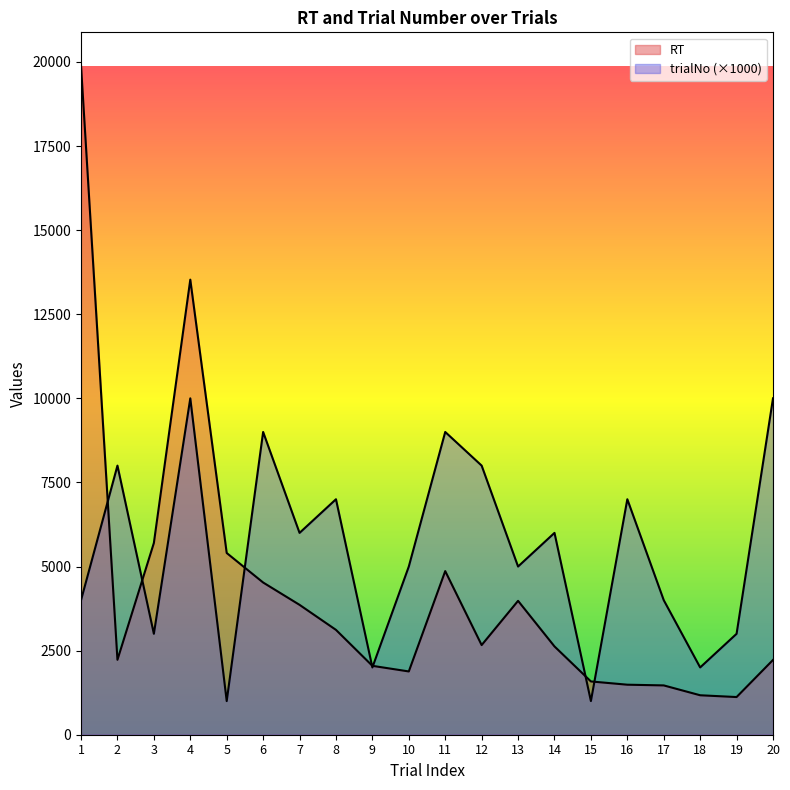

Which series has the largest total across all categories?

trialNo